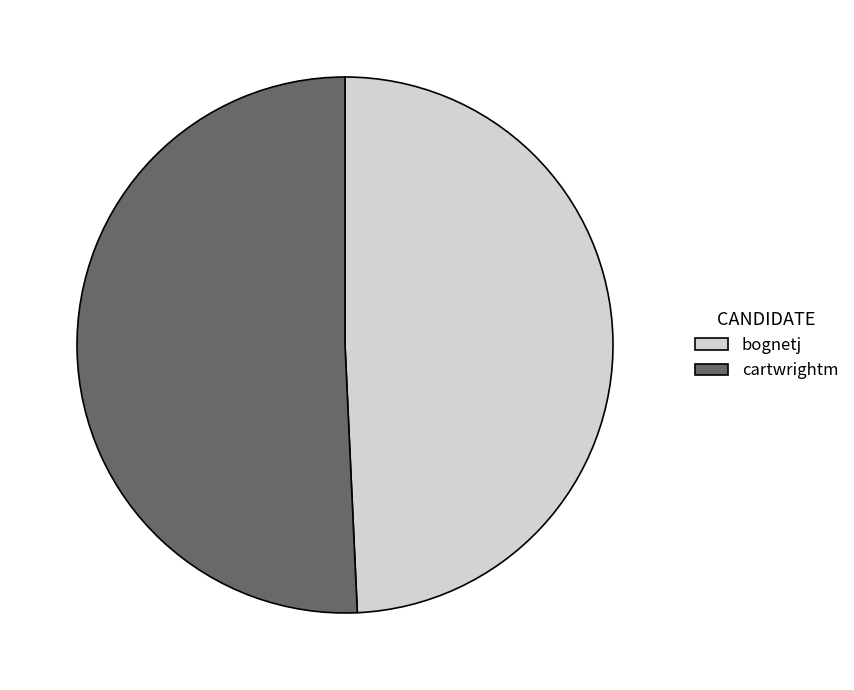

True or false: bognetj accounts for 49% of the total.

True